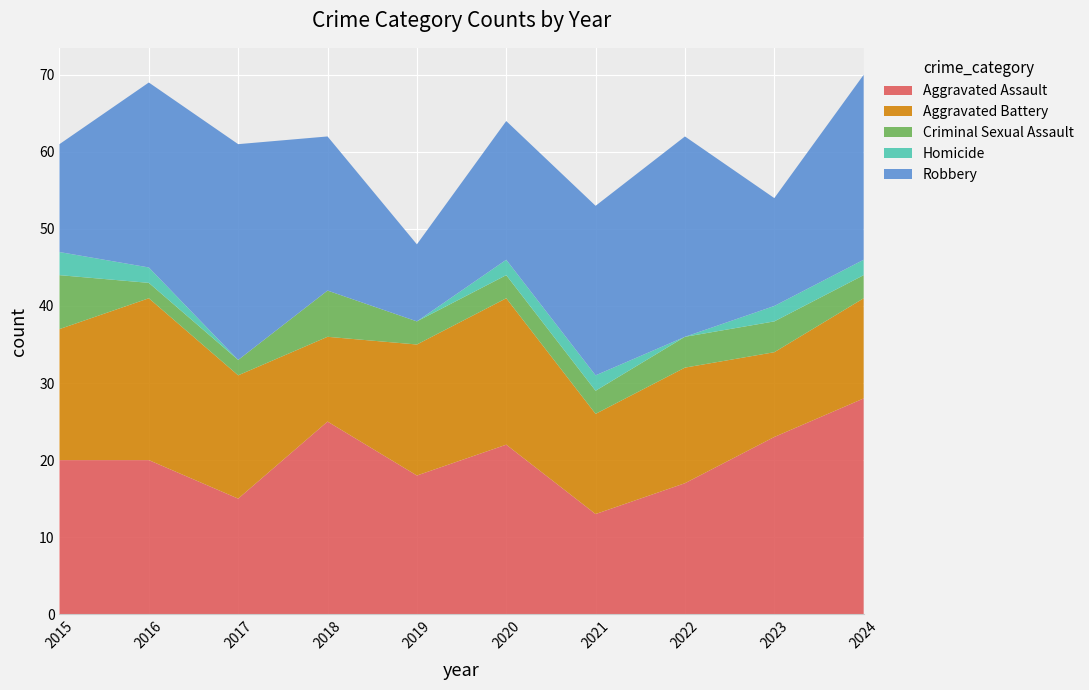

Reading left to right, what are all the values shown in this chart?

Aggravated Assault: 2015=20	2016=20	2017=15	2018=25	2019=18	2020=22	2021=13	2022=17	2023=23	2024=28
Aggravated Battery: 2015=17	2016=21	2017=16	2018=11	2019=17	2020=19	2021=13	2022=15	2023=11	2024=13
Criminal Sexual Assault: 2015=7	2016=2	2017=2	2018=6	2019=3	2020=3	2021=3	2022=4	2023=4	2024=3
Homicide: 2015=3	2016=2	2017=0	2018=0	2019=0	2020=2	2021=2	2022=0	2023=2	2024=2
Robbery: 2015=14	2016=24	2017=28	2018=20	2019=10	2020=18	2021=22	2022=26	2023=14	2024=24